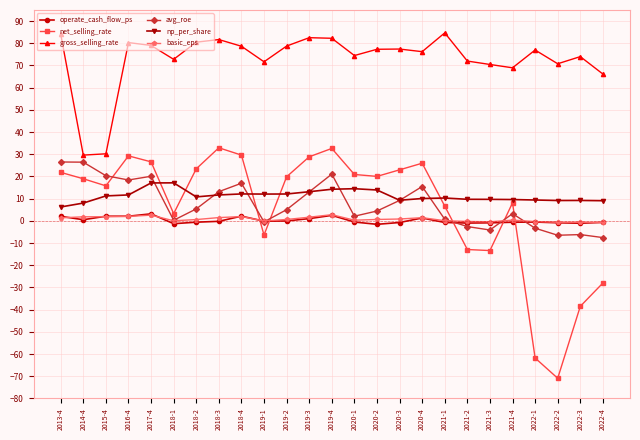

What is the difference between the highest and lowest values at 2021-4?

69.6